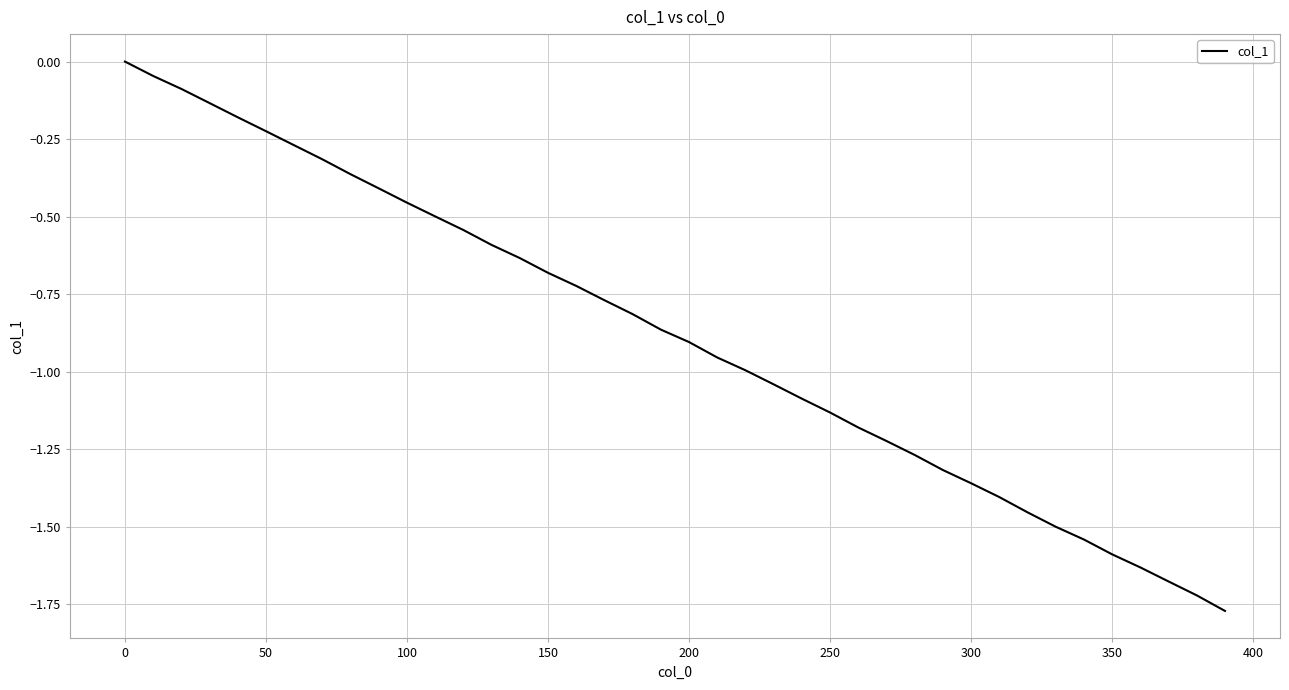

What is the value of the 33rd point from the left?

-1.5